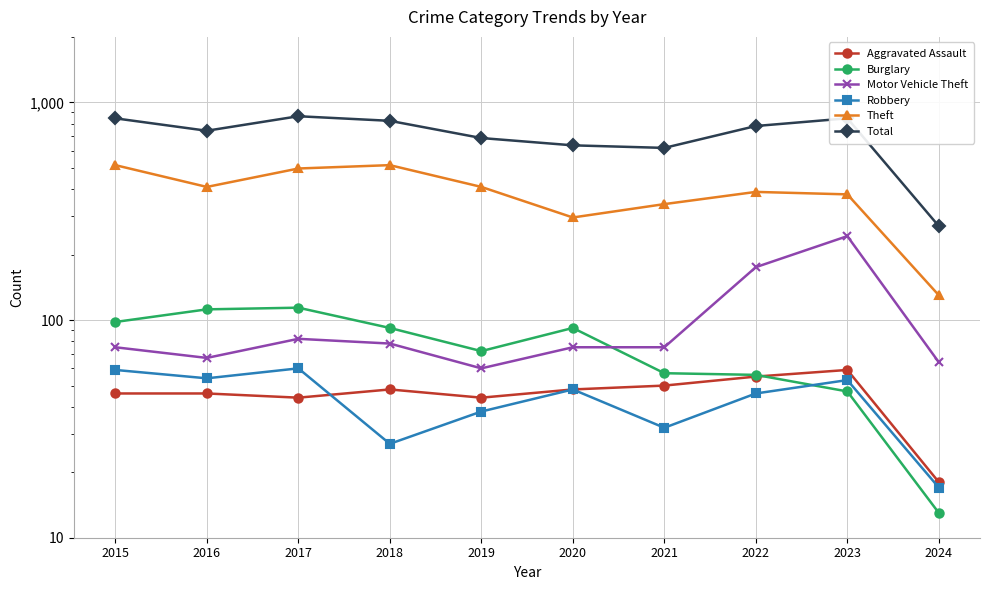

Rank the categories by Total value from lowest to highest.

2024, 2021, 2020, 2019, 2016, 2022, 2018, 2015, 2023, 2017